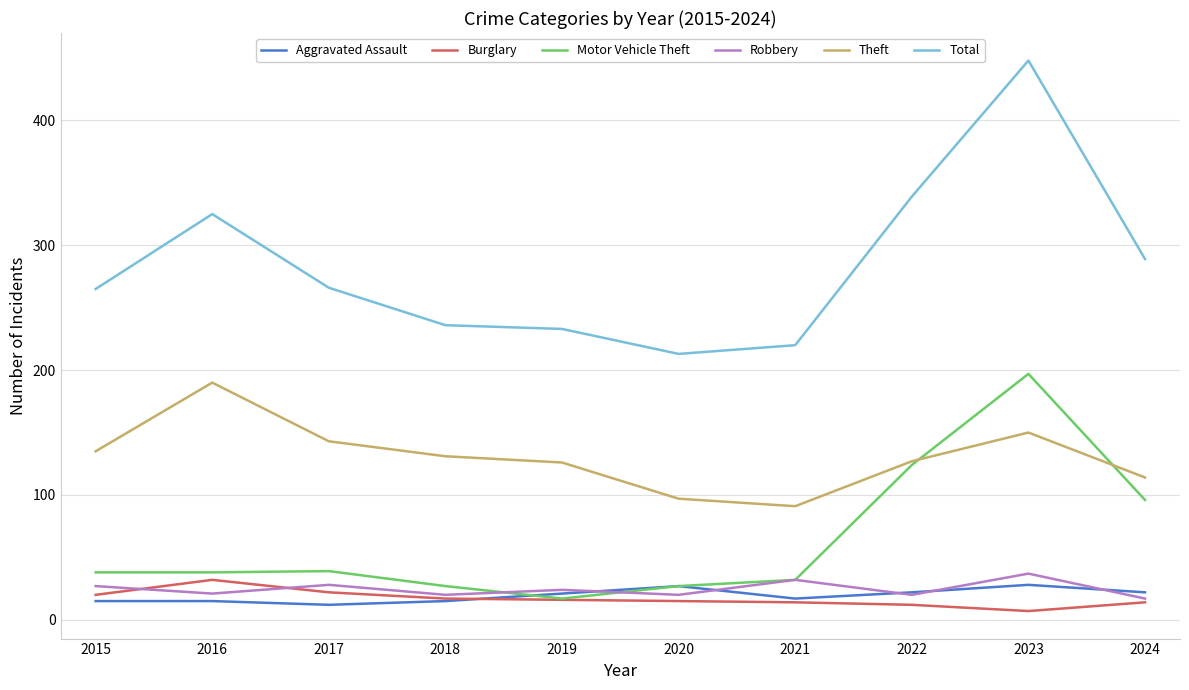

How many lines are shown in the chart?

6